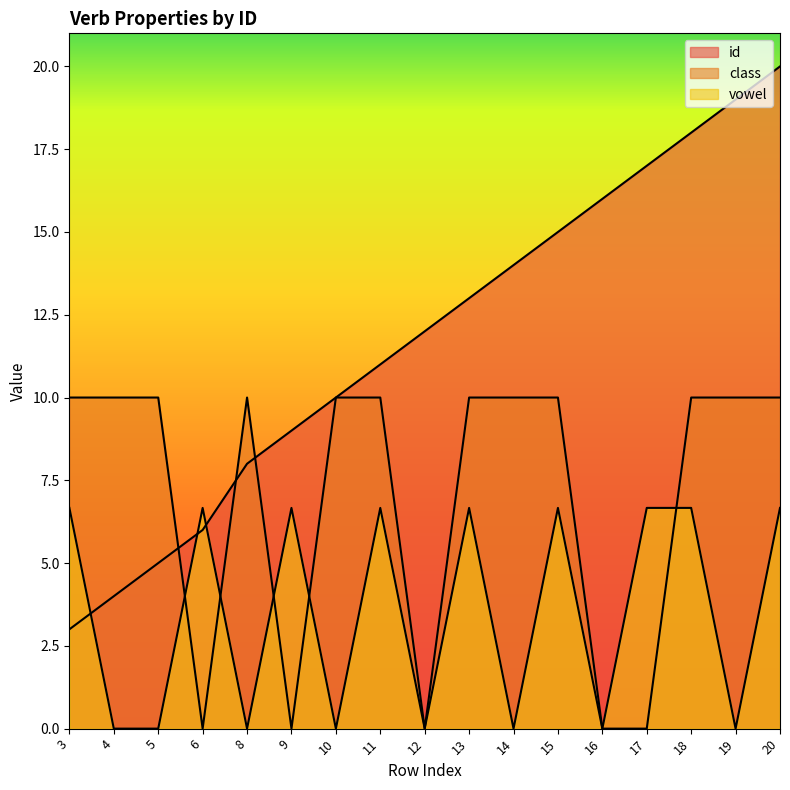

What is the difference between the highest and lowest values at 9?

9.0